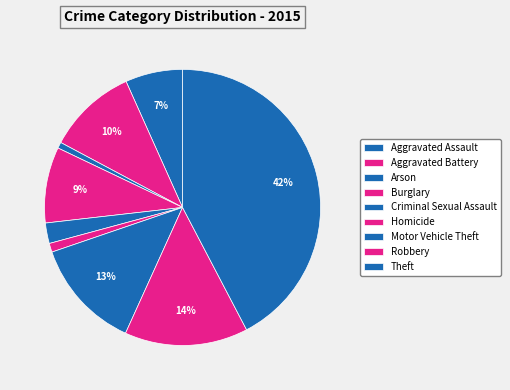

To the nearest percent, what is the difference between the Criminal Sexual Assault and Homicide slice percentages?

1%